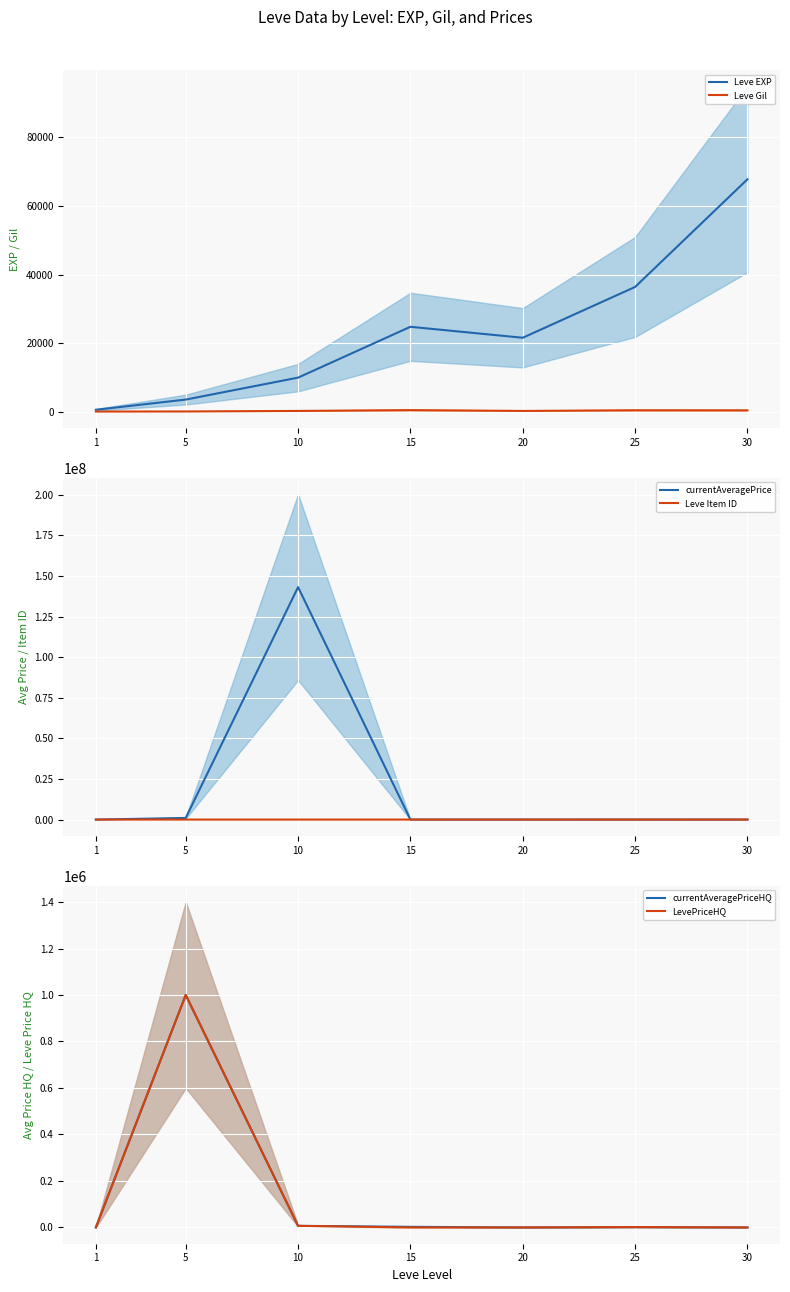

How many interior local peaks does the Leve Item ID series have?

2